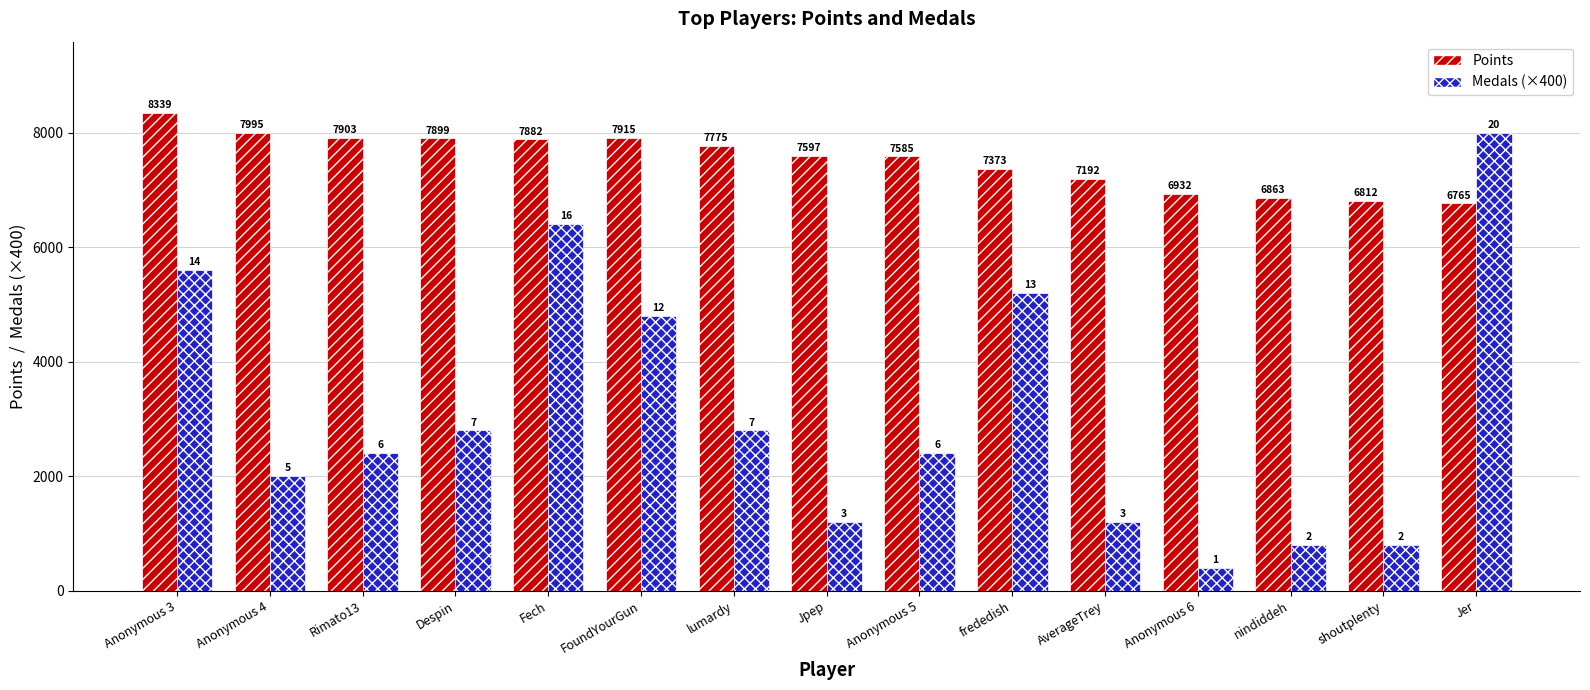

How many bars are there in each group?

2